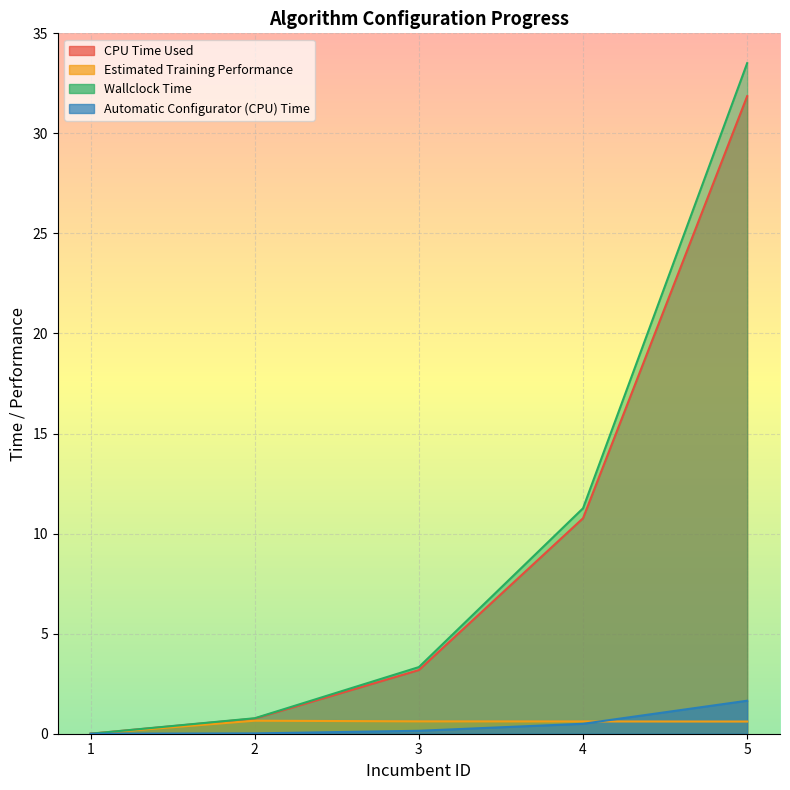

Count the number of data series in this chart.

4